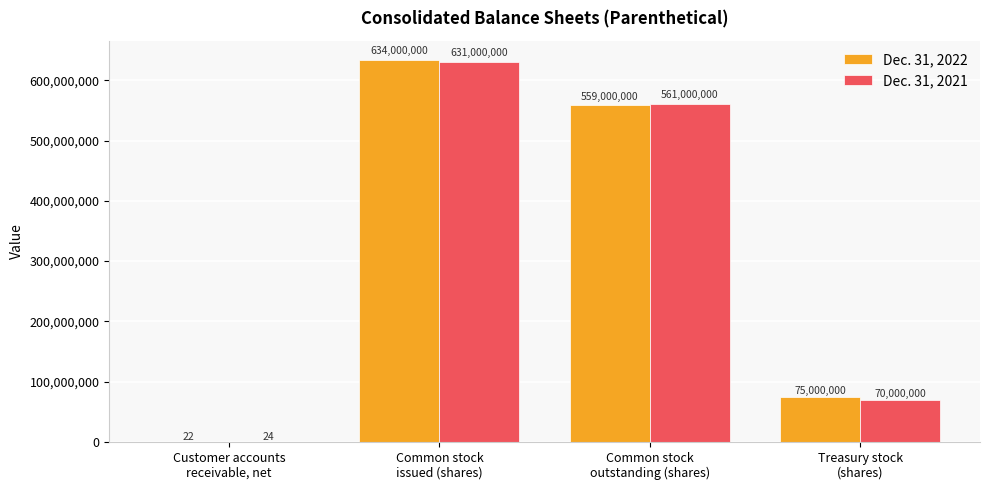

What is the maximum value shown in the chart?

634000000